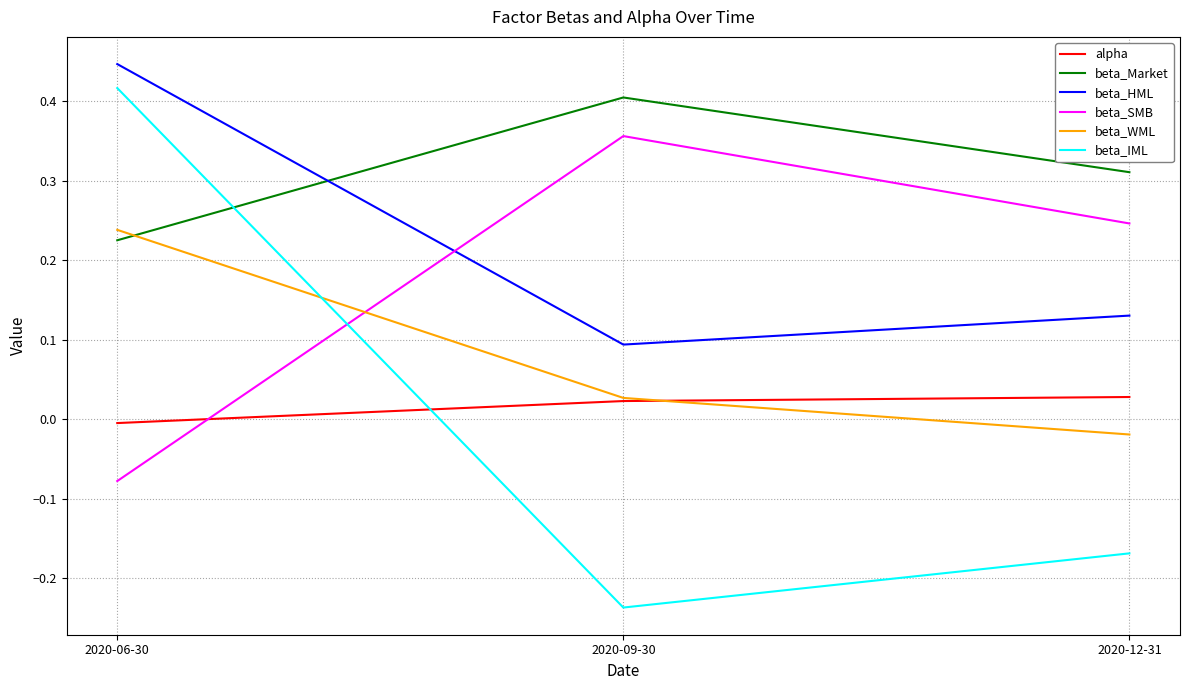

How many beta_Market values are between 0 and 1?

3